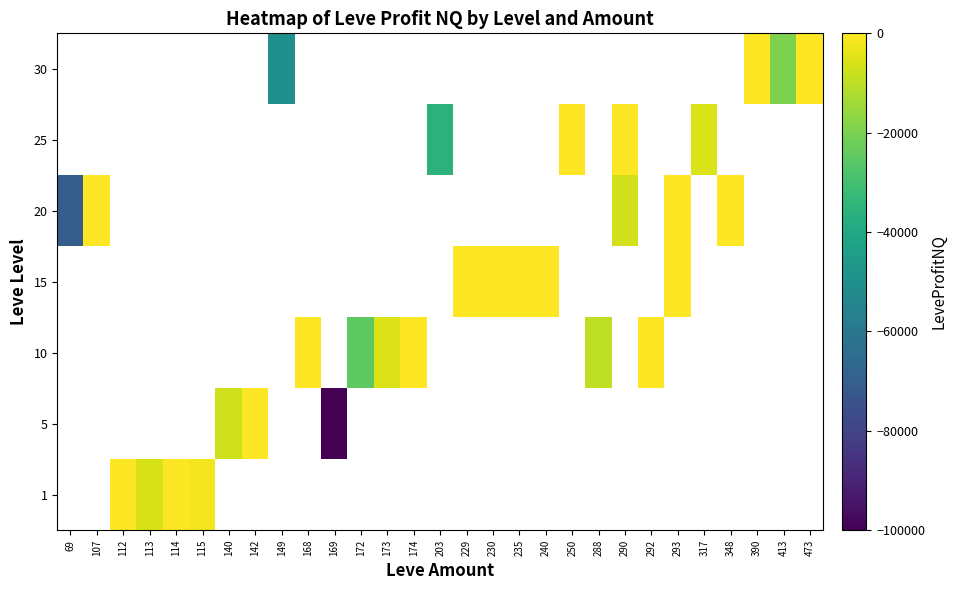

The 30 series shows -49850.0 at 149. True or false?

True